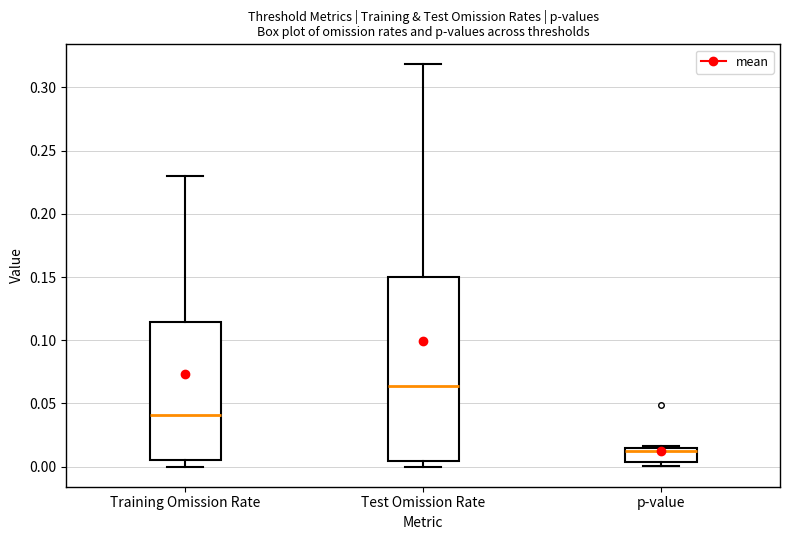

Reading left to right, read every box against the y-axis: the position of its median line, the range the box covers, and the ends of its whiskers. The values are not printed on the chart, so give them approximately, as read against the axis.

Training Omission Rate: median 0.040, box 0.005 to 0.115, whiskers 0.000 to 0.230
Test Omission Rate: median 0.065, box 0.005 to 0.150, whiskers 0.000 to 0.320
p-value: median 0.010, box 0.005 to 0.015, whiskers 0.000 to 0.015 (just above the box's upper edge)